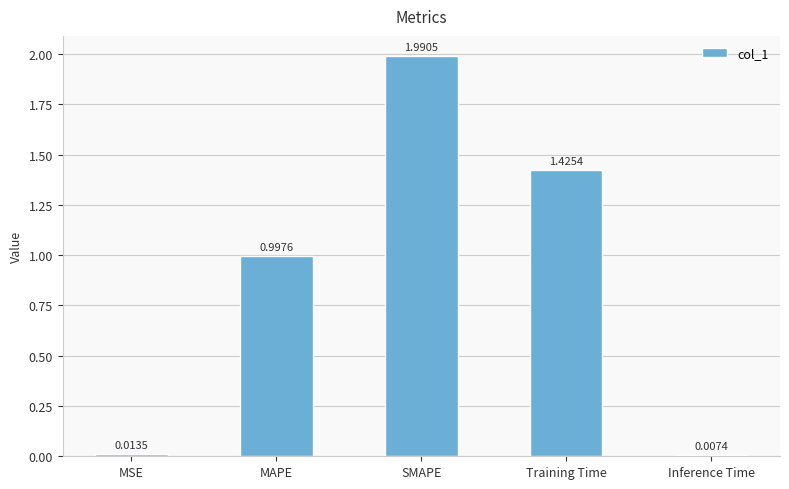

What is the change in value from MAPE to SMAPE?

+1.0